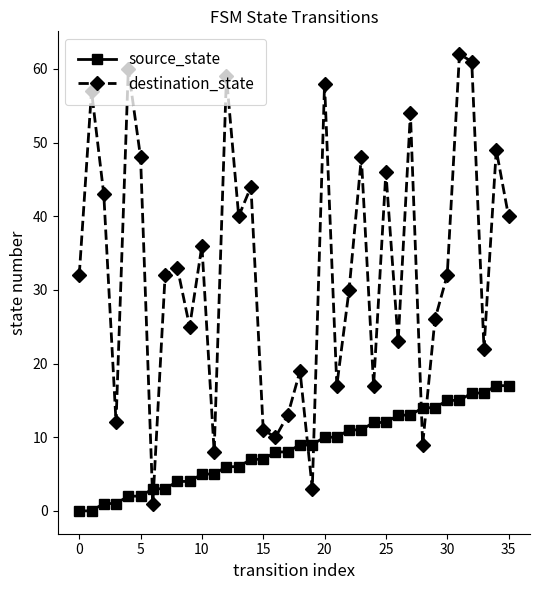

What is the difference between the maximum and minimum values in the destination_state series?

61